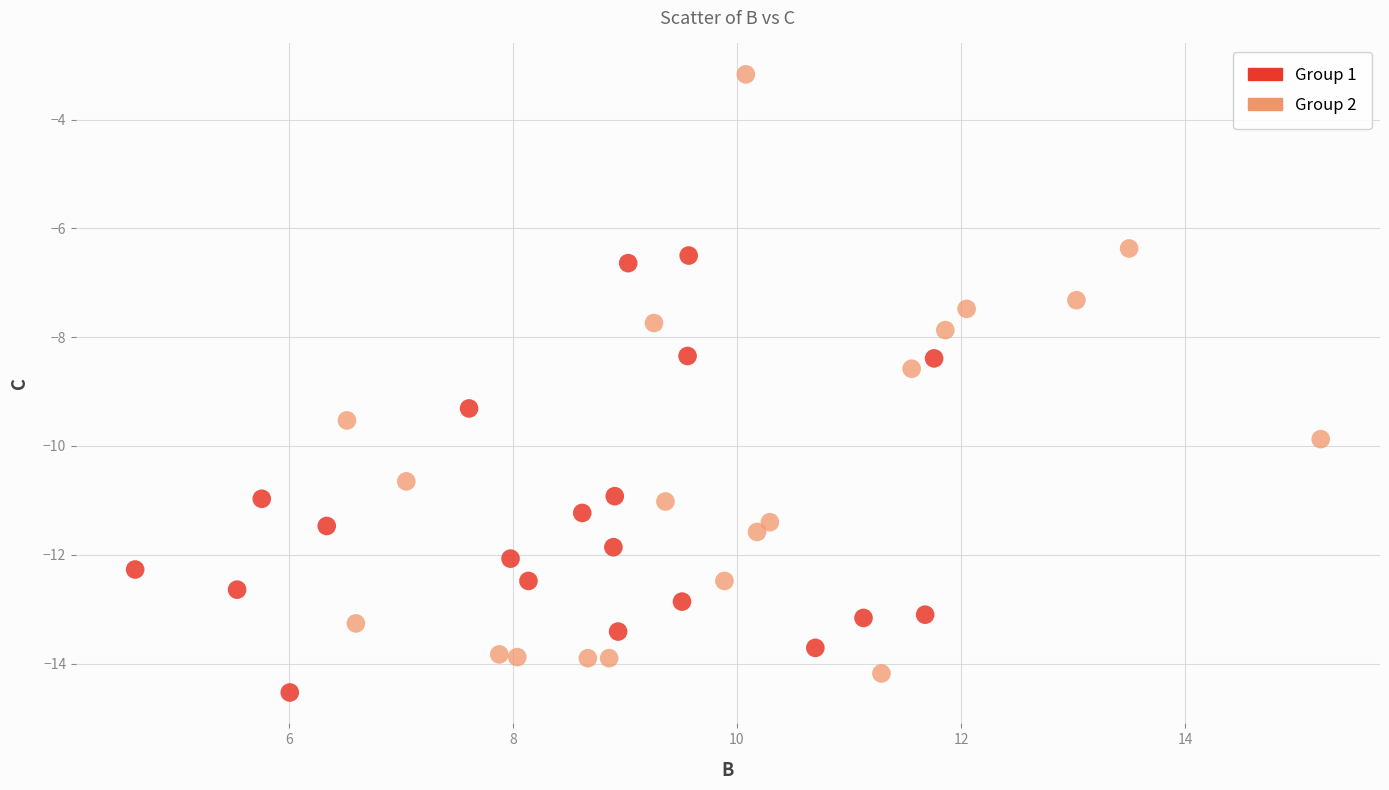

Which series reaches the maximum Y coordinate?

Group 2